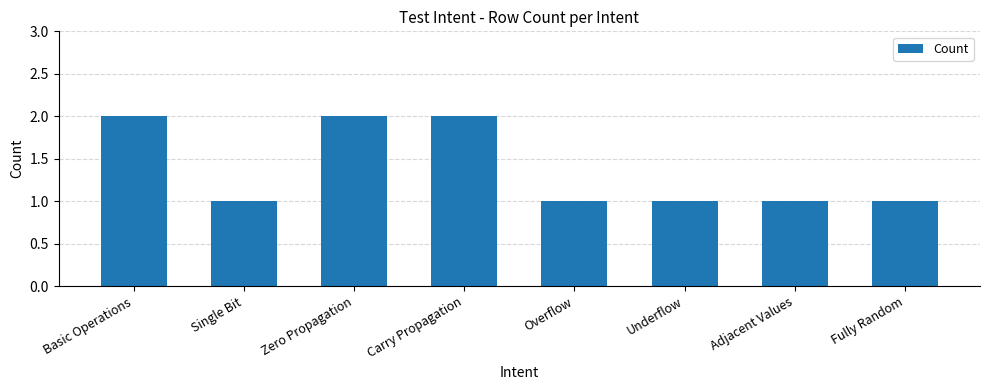

Is it true that the value at Fully Random is 1?

True